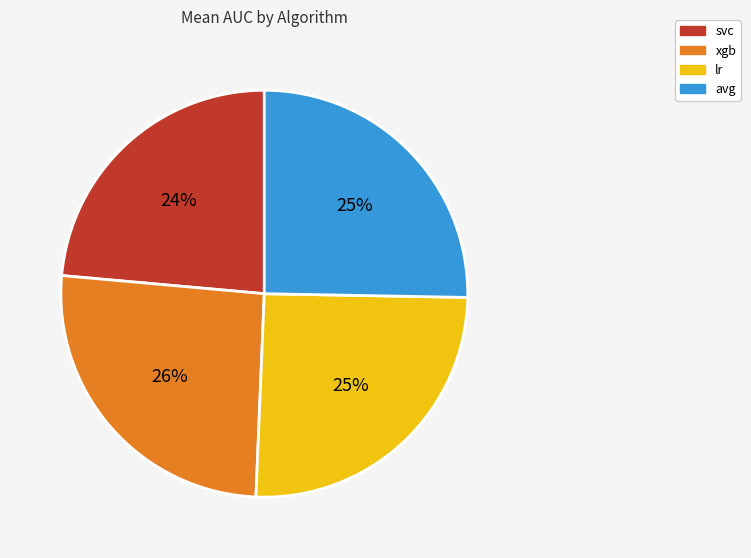

Which has a higher value, avg or svc?

avg